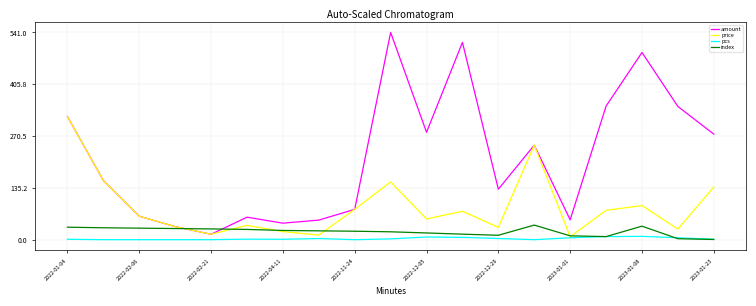

What is the greatest value displayed?

541.0